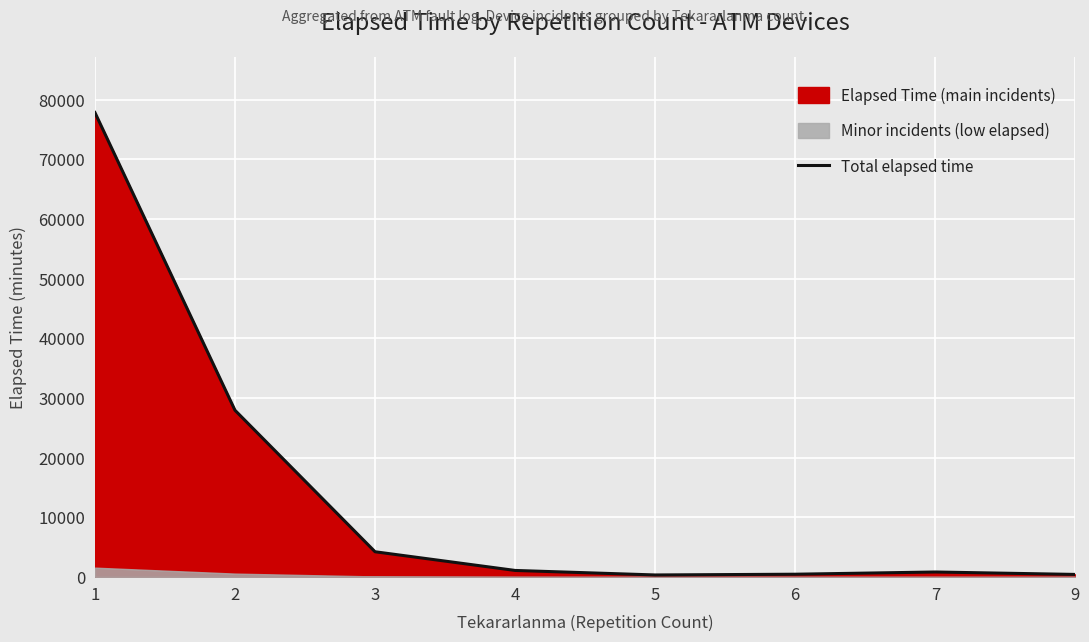

Reading left to right, list all the values displayed in this chart.

1=77824.1	2=27930.3	3=4221.3	4=1089.8	5=332.6	6=458.0	7=828.7	9=422.2